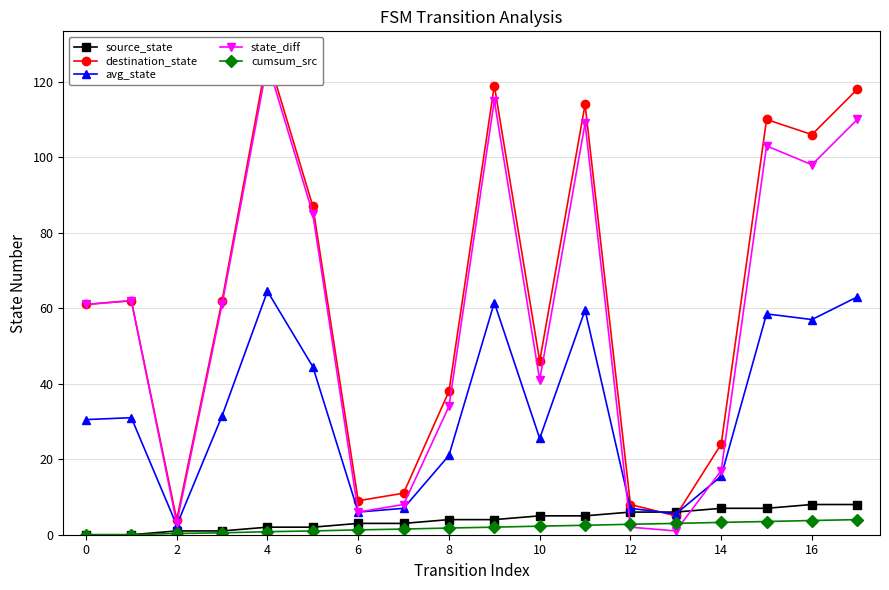

At which category does avg_state reach its first local valley?

2